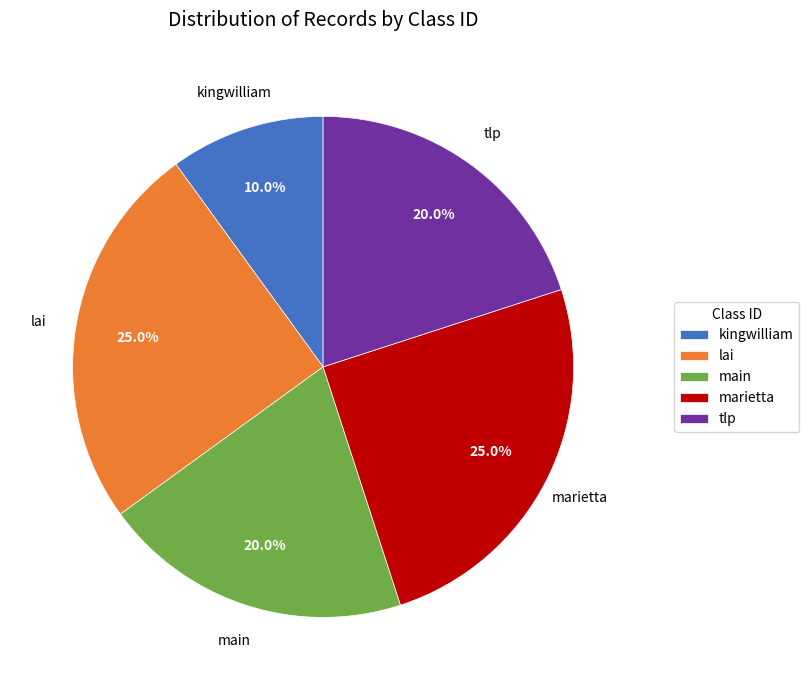

Which category has the smallest portion of the pie?

kingwilliam